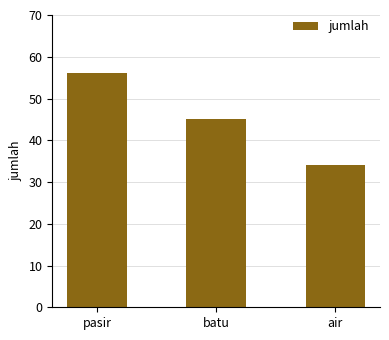

Rank the categories by value from highest to lowest.

pasir, batu, air